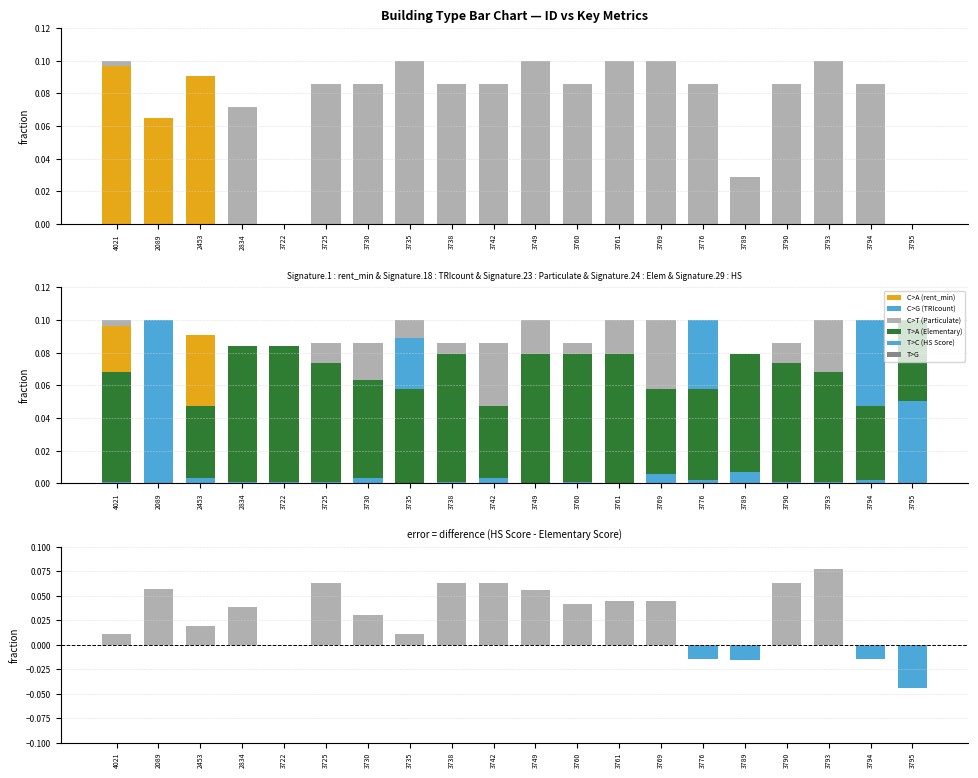

What is the spread (max minus min) of values at 3735?

0.1